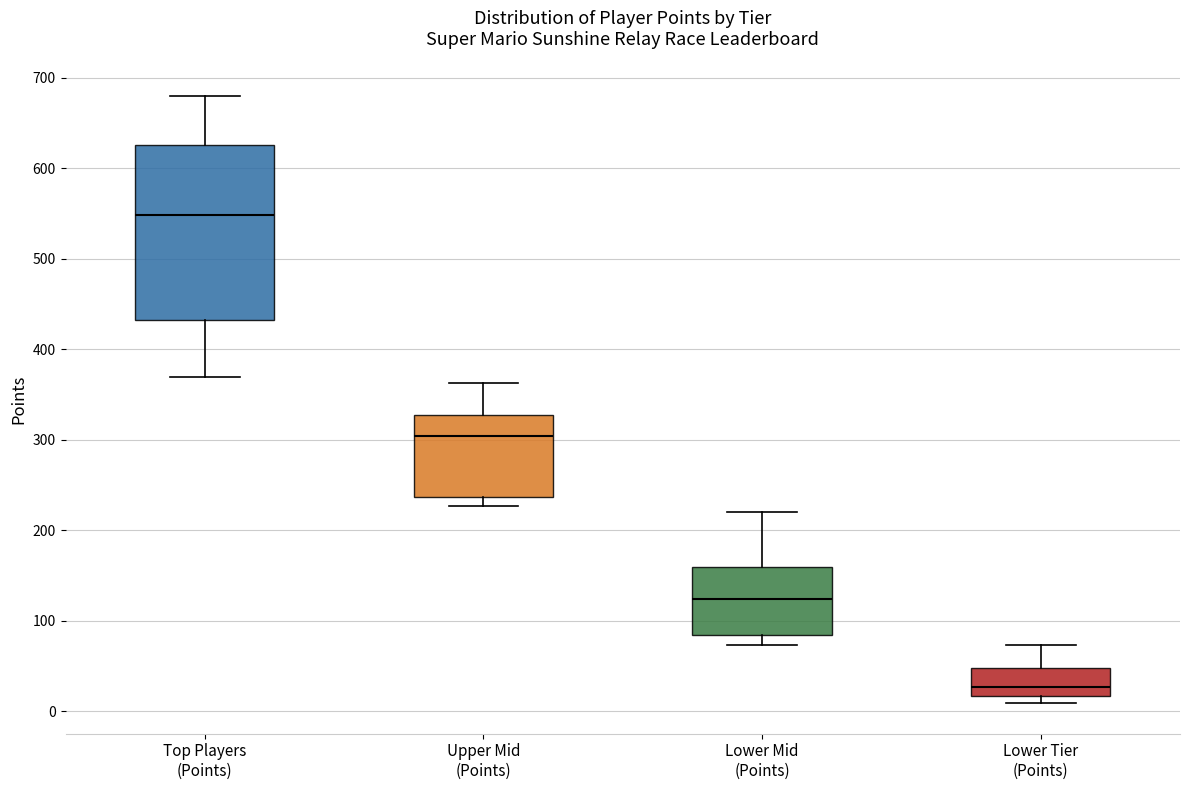

Reading left to right, read every box against the y-axis: the position of its median line, the range the box covers, and the ends of its whiskers. The values are not printed on the chart, so give them approximately, as read against the axis.

Top Players (Points): median 550, box 430 to 630, whiskers 370 to 680
Upper Mid (Points): median 300, box 240 to 330, whiskers 230 to 360
Lower Mid (Points): median 120, box 80 to 160, whiskers 70 to 220
Lower Tier (Points): median 30, box 20 to 50, whiskers 10 to 70